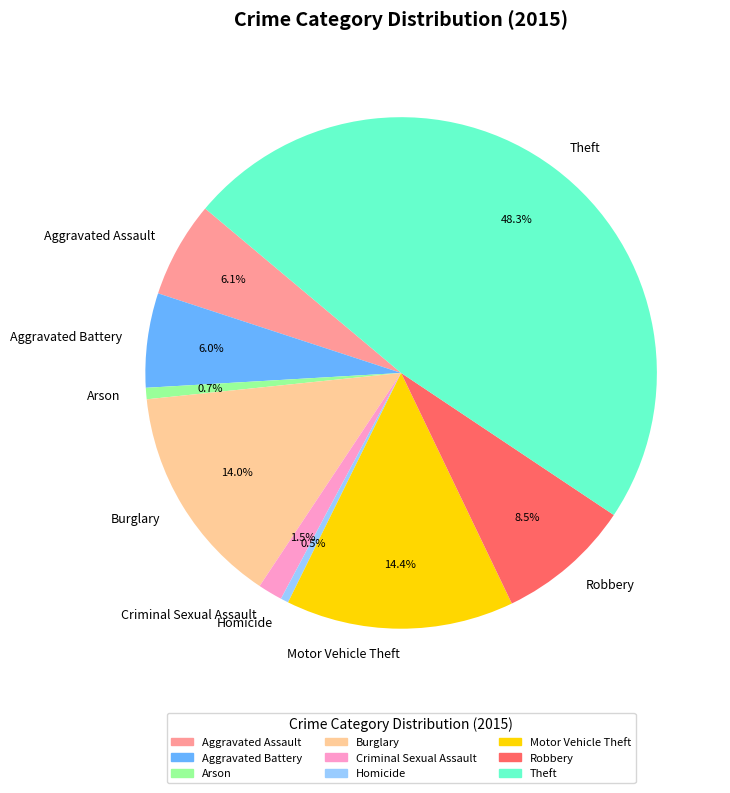

Which category has the biggest portion of the pie?

Theft